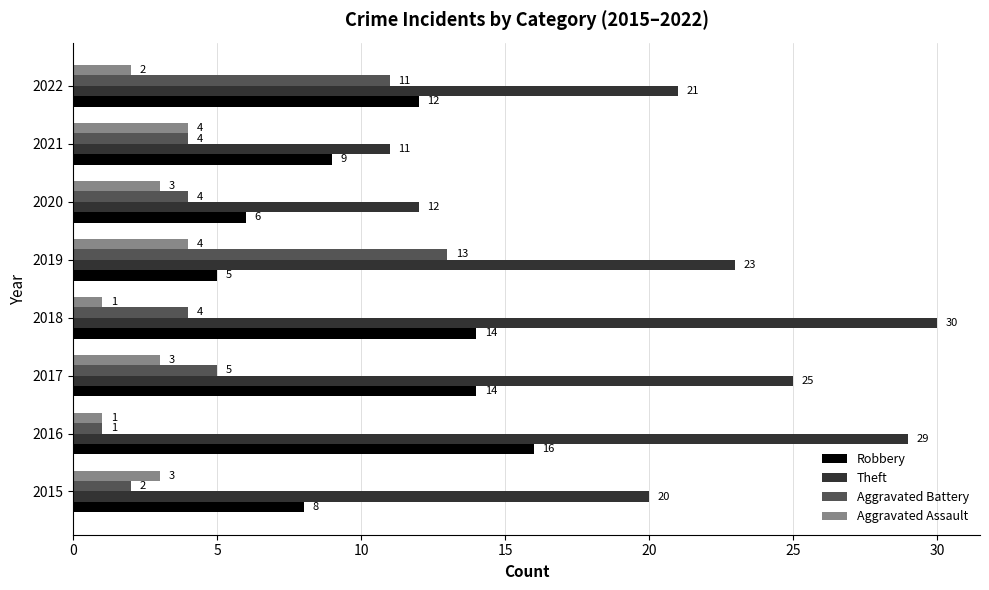

Which series has the largest total across all categories?

Theft